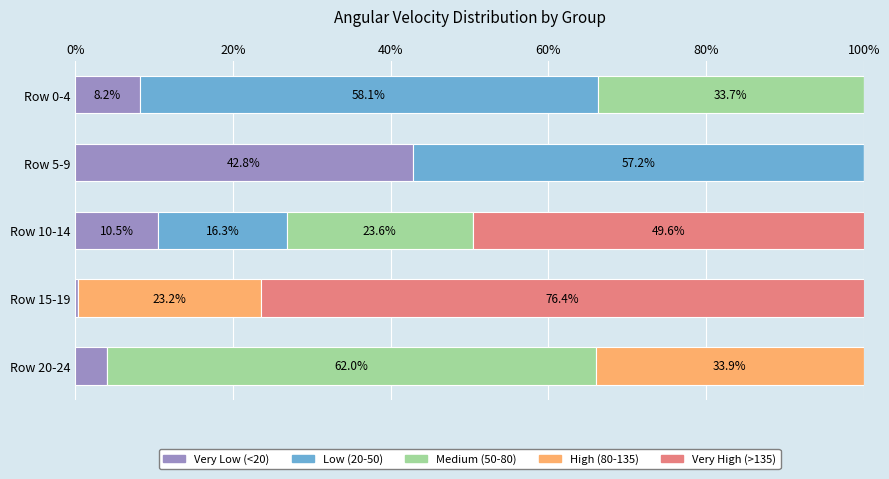

How many data points does each series have?

5